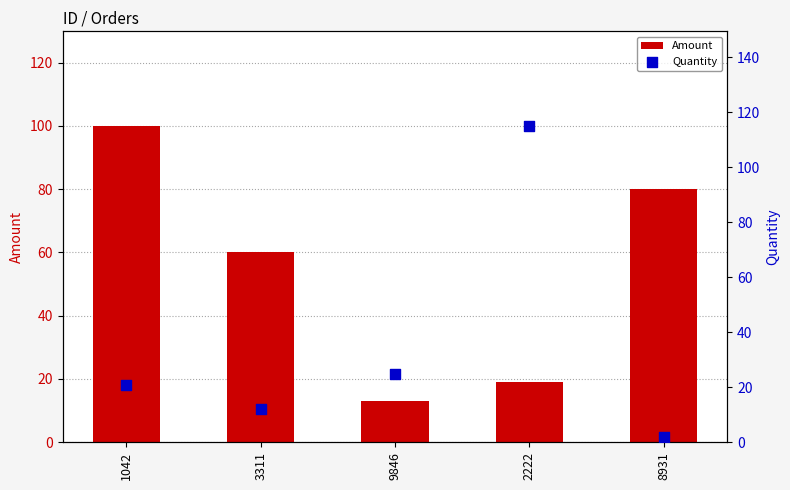

At how many categories does at least one series exceed 81?

2